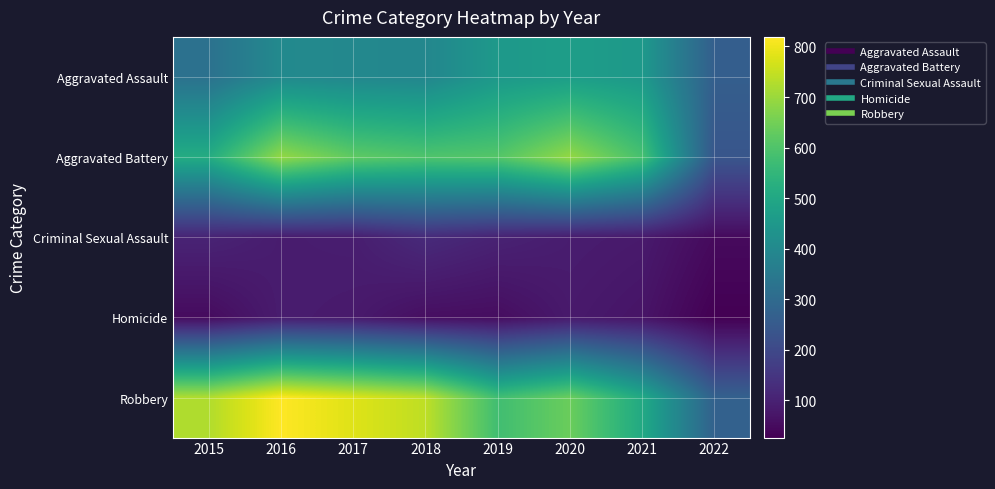

Reading left to right, extract all data points from this chart.

Aggravated Assault: 2015=323	2016=402	2017=396	2018=392	2019=452	2020=468	2021=452	2022=264
Aggravated Battery: 2015=515	2016=691	2017=623	2018=600	2019=608	2020=691	2021=587	2022=237
Criminal Sexual Assault: 2015=105	2016=87	2017=90	2018=122	2019=102	2020=88	2021=82	2022=47
Homicide: 2015=50	2016=87	2017=82	2018=56	2019=53	2020=81	2021=69	2022=26
Robbery: 2015=726	2016=819	2017=780	2018=741	2019=577	2020=639	2021=506	2022=272